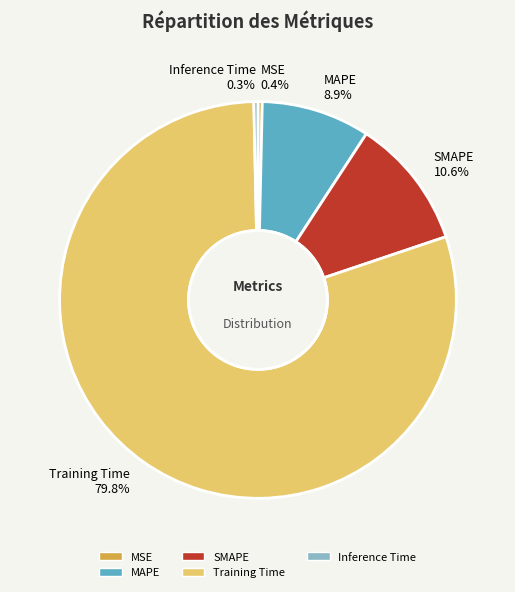

To the nearest percent, what is the combined percentage of Inference Time and MAPE?

9%